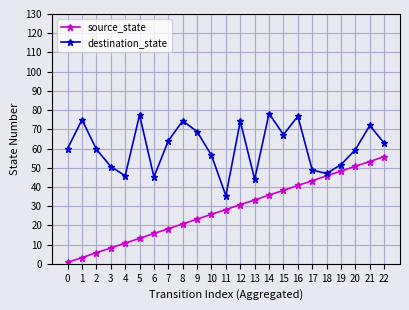

Is this an area chart (filled region under the line)?

No